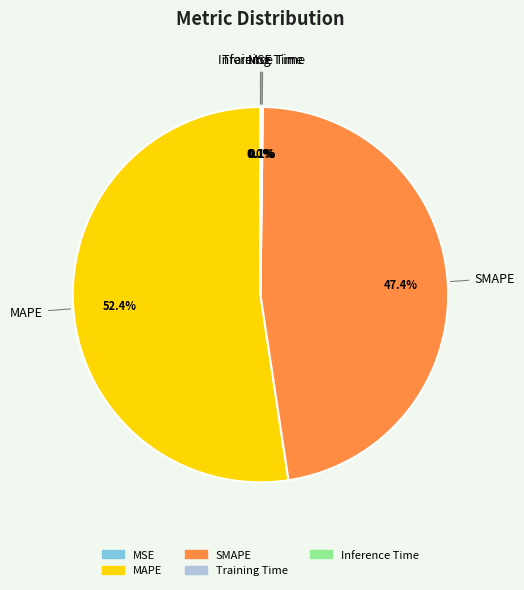

What percentage is NOT represented by MAPE?

47.6%